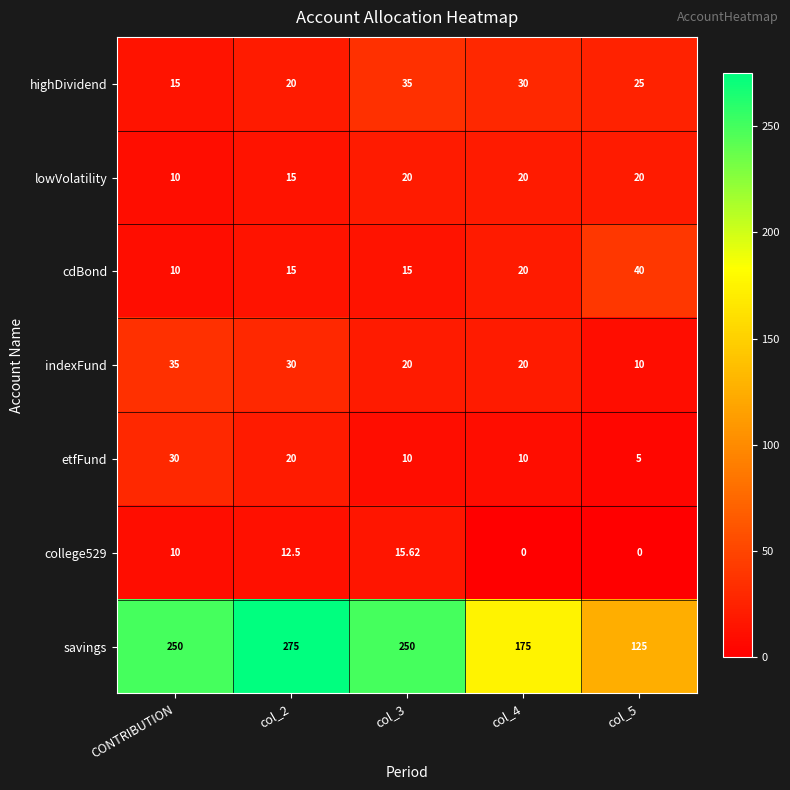

Is the value of cdBond at CONTRIBUTION greater than the value of lowVolatility at col_4?

No